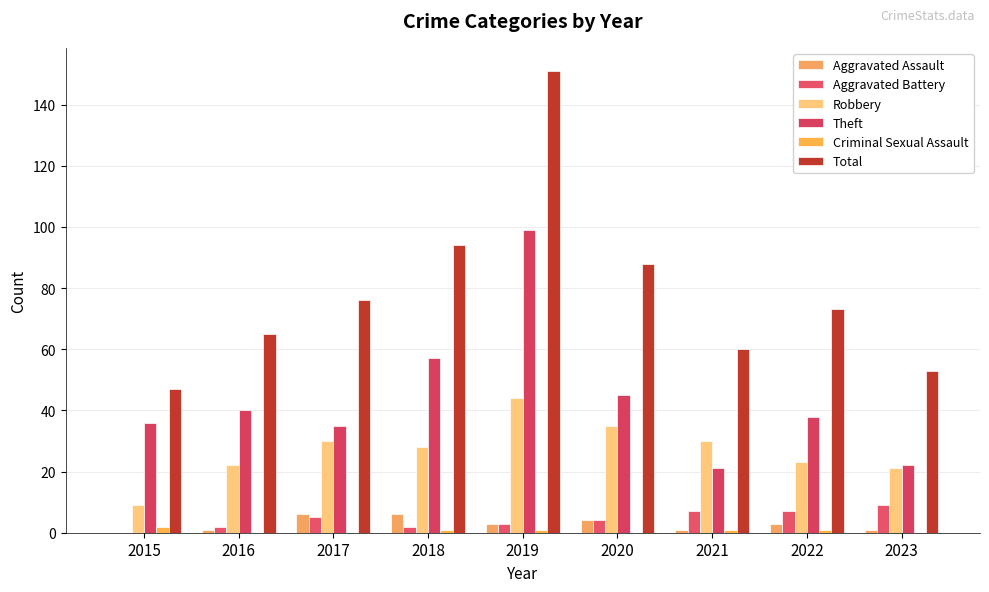

At how many categories does at least one series exceed 79?

3